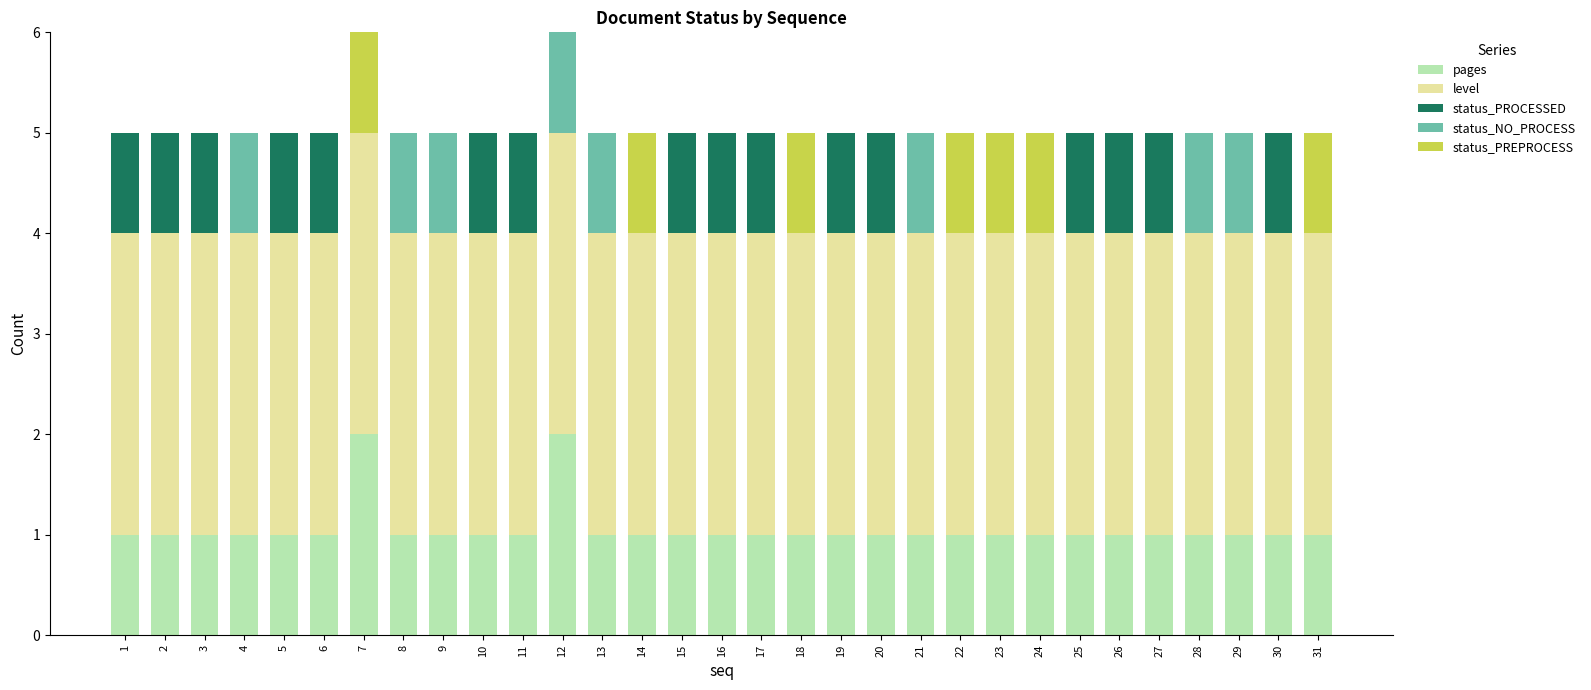

The value of pages at 7 is 1. True or false?

False